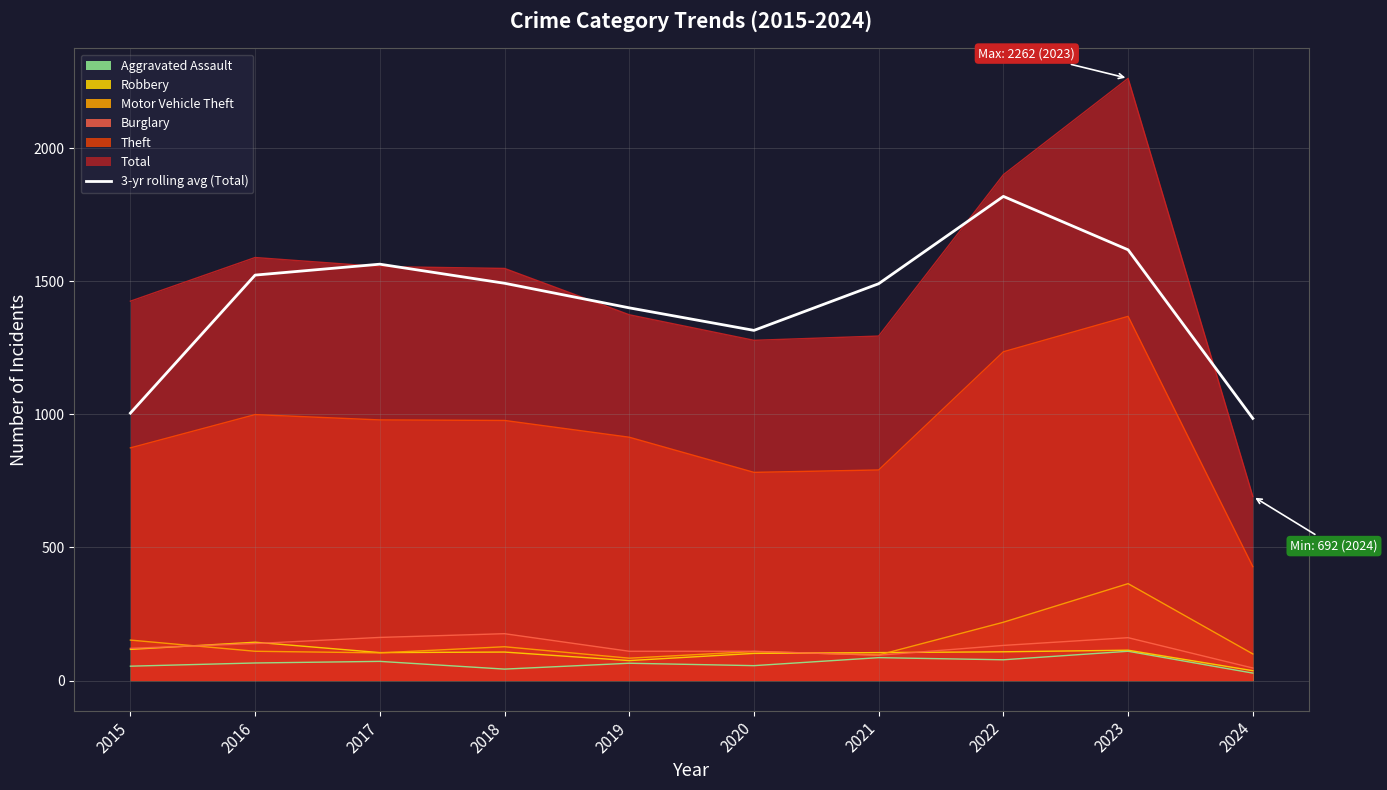

The value at 2016 is 543.4. True or false?

False